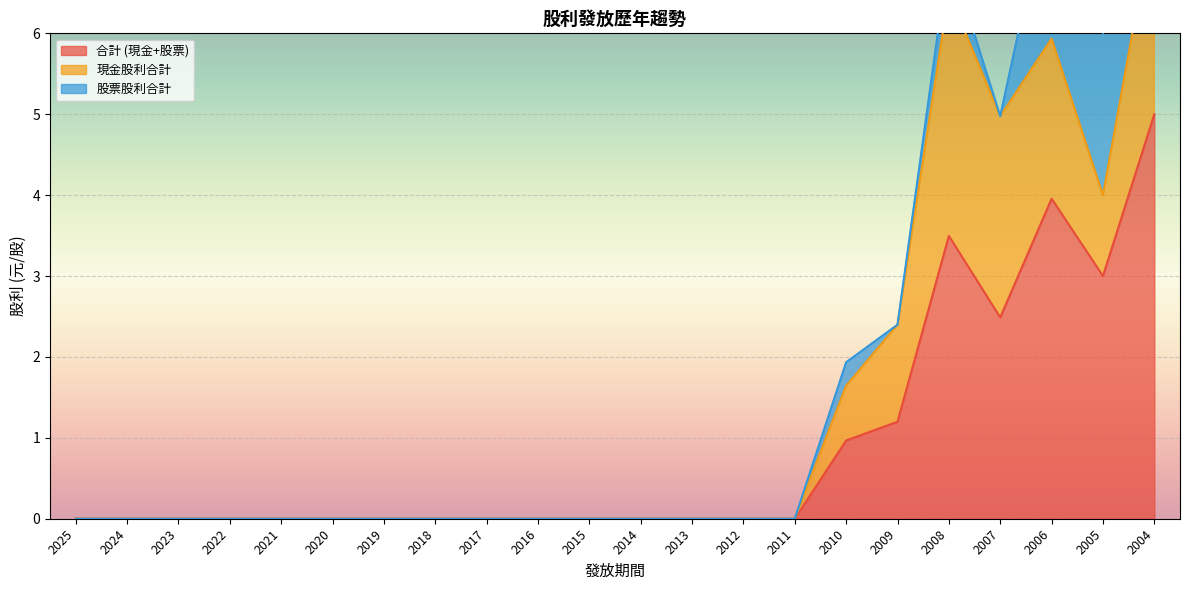

Rank the series by their maximum value, from lowest to highest.

股票股利合計, 現金股利合計, 合計 (現金+股票)